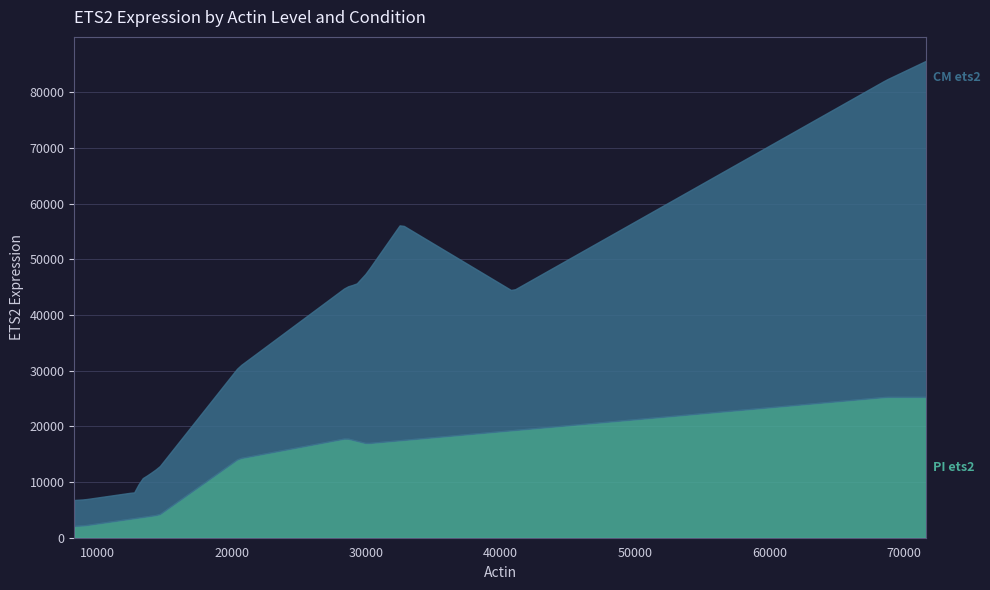

Rank the series by their maximum value, from lowest to highest.

PI ets2, CM ets2